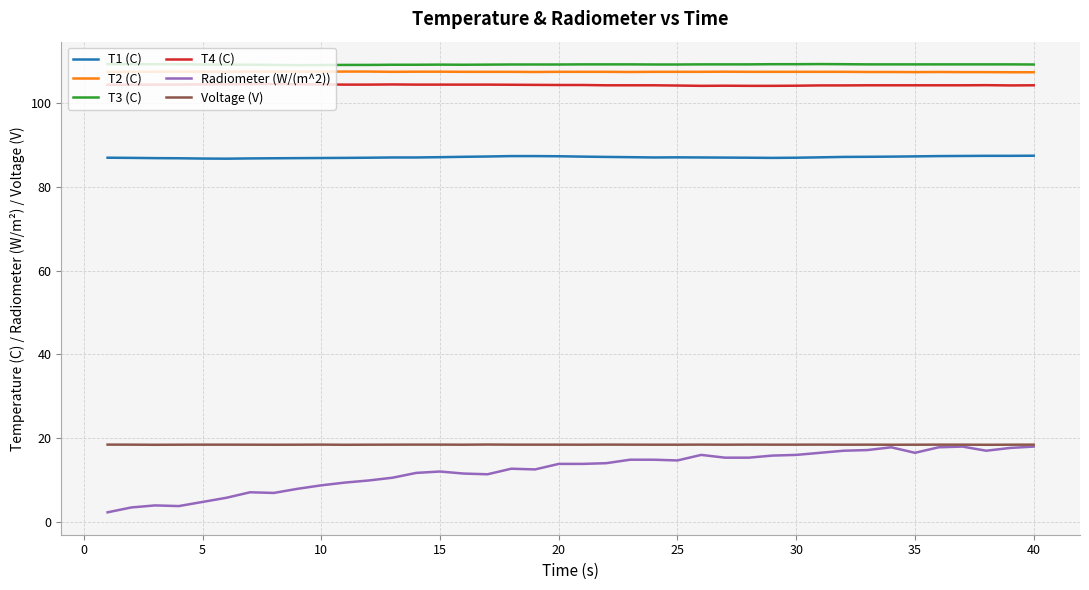

Which series has the largest range (max minus min)?

Radiometer (W/(m^2))